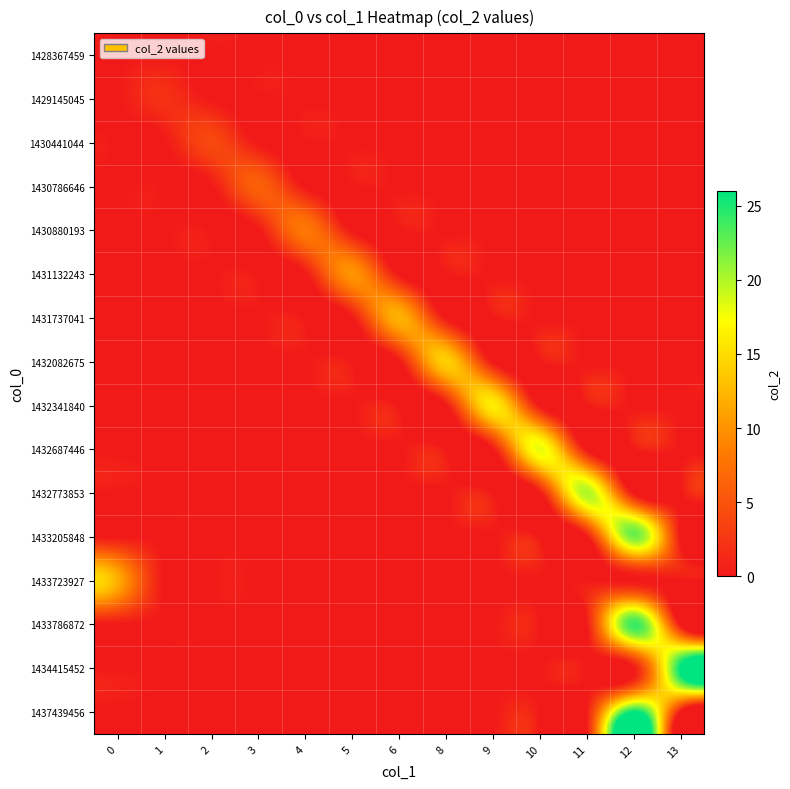

How many data points does each series have?

13